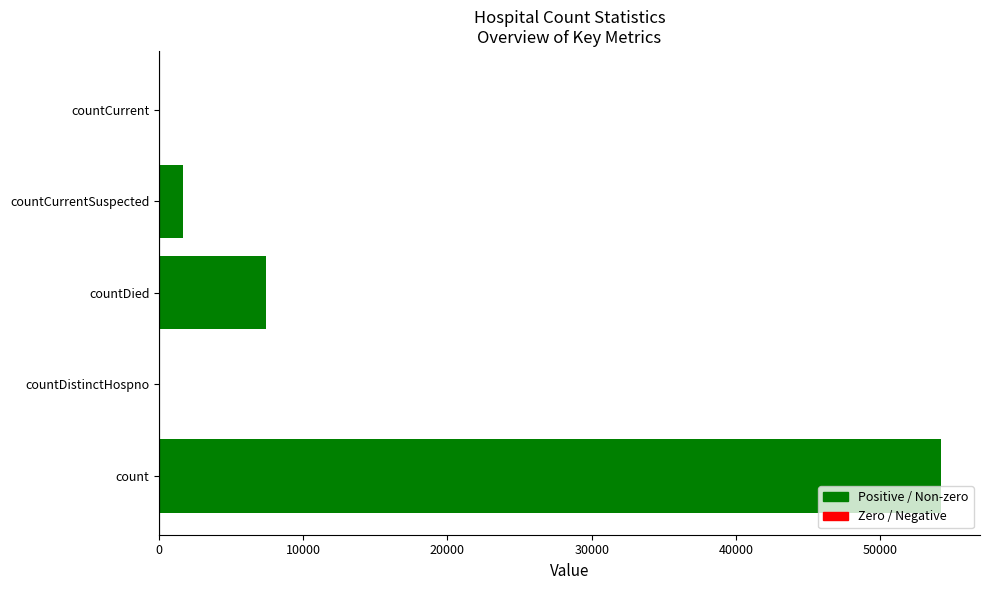

The chart shows a value of 7420 at countDied. True or false?

True